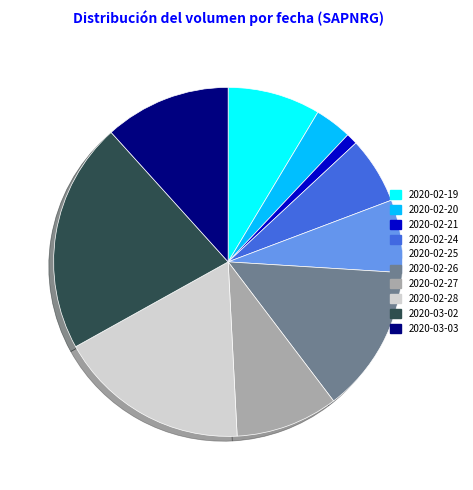

Approximately how many times larger is the value at 2020-02-19 compared to 2020-03-03?

0.7